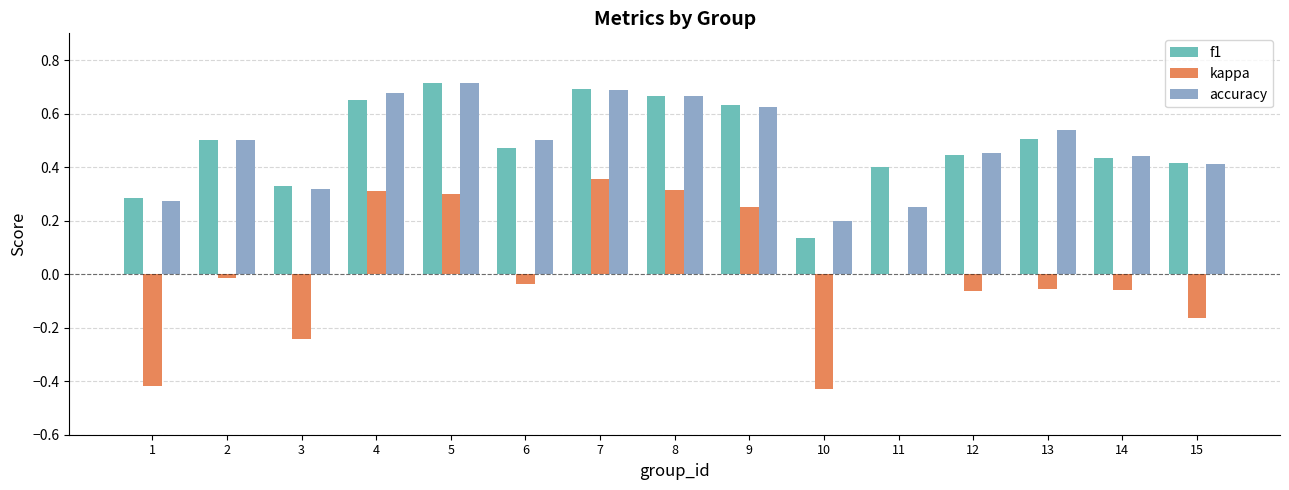

Count the f1 values in the range 0 to 1.

15